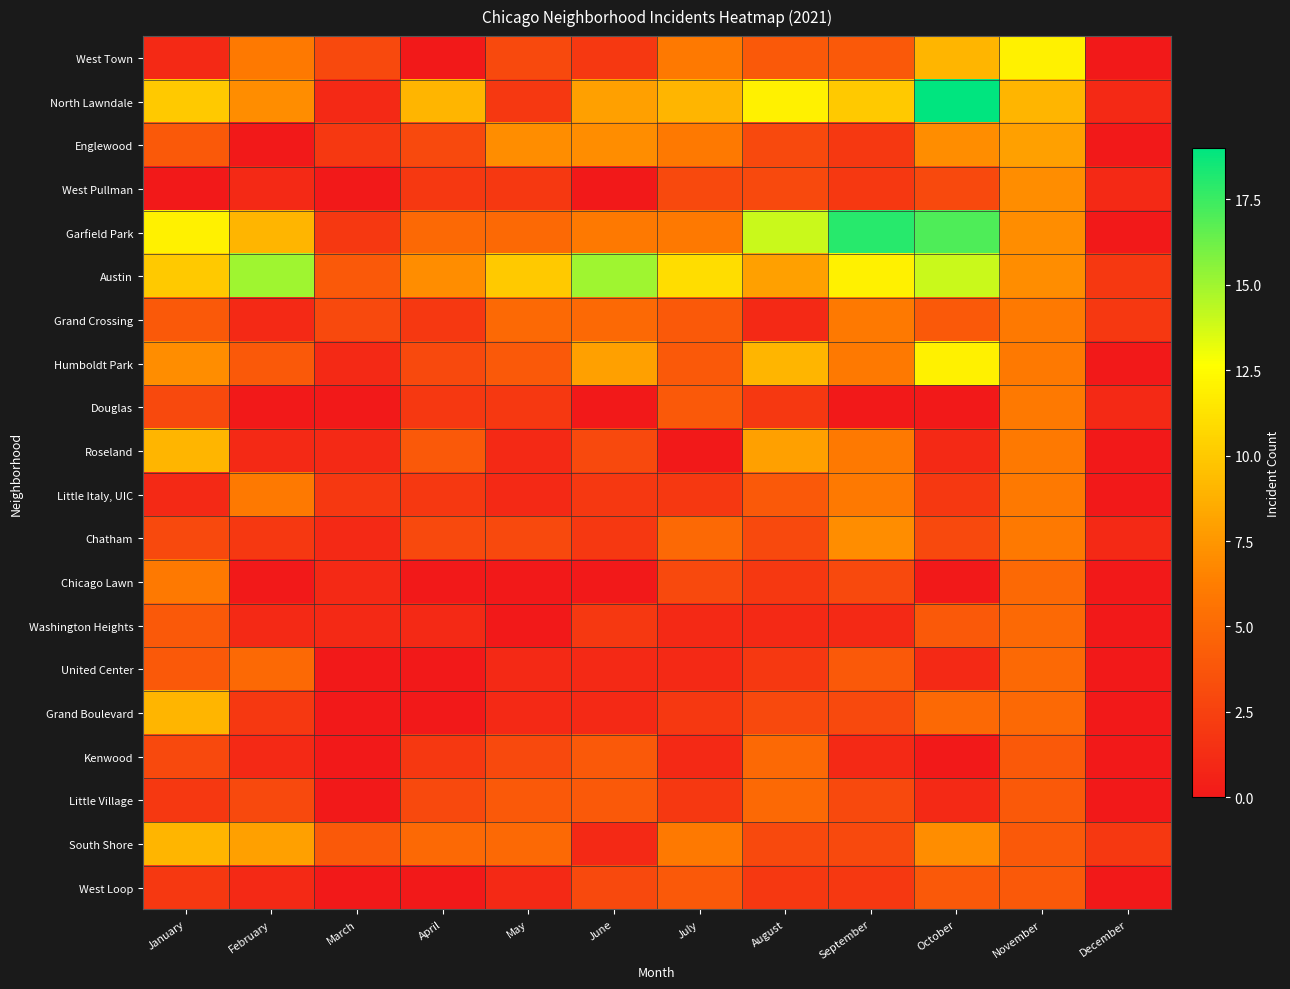

Which has a higher value, December or January?

January